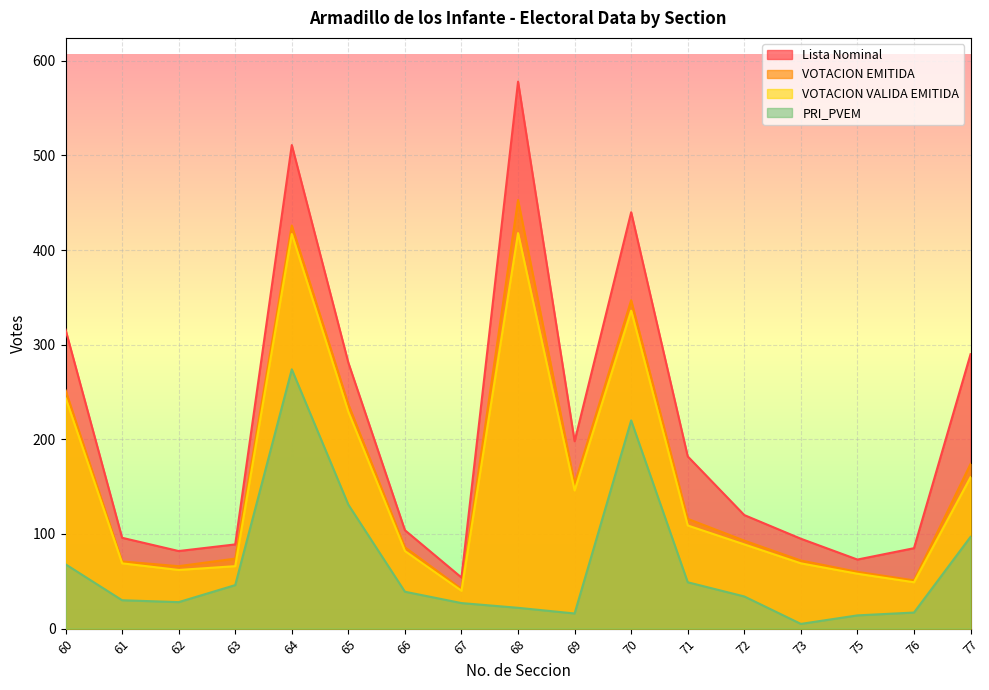

What are all the series names shown in the legend?

Lista Nominal, VOTACION EMITIDA, VOTACION VALIDA EMITIDA, PRI_PVEM